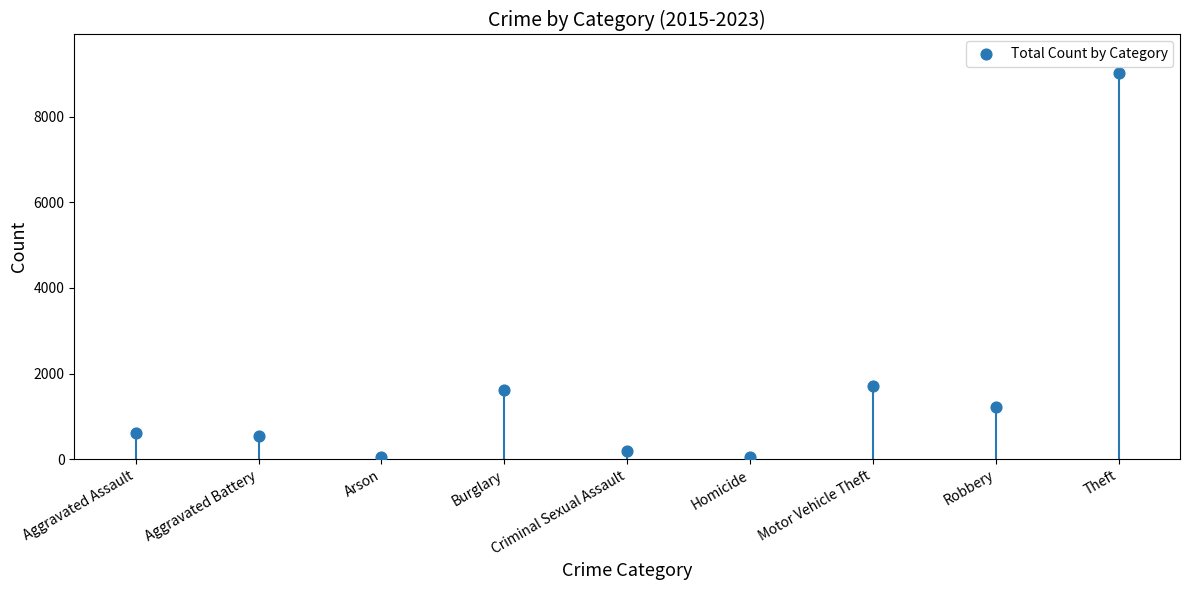

What is the average Y value?

1667